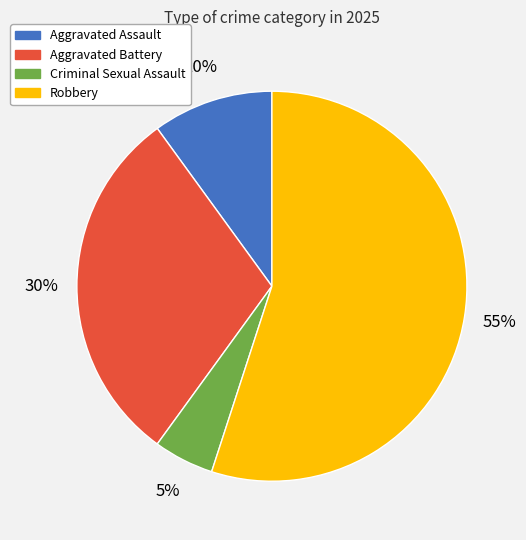

True or false: Criminal Sexual Assault accounts for 12% of the total.

False